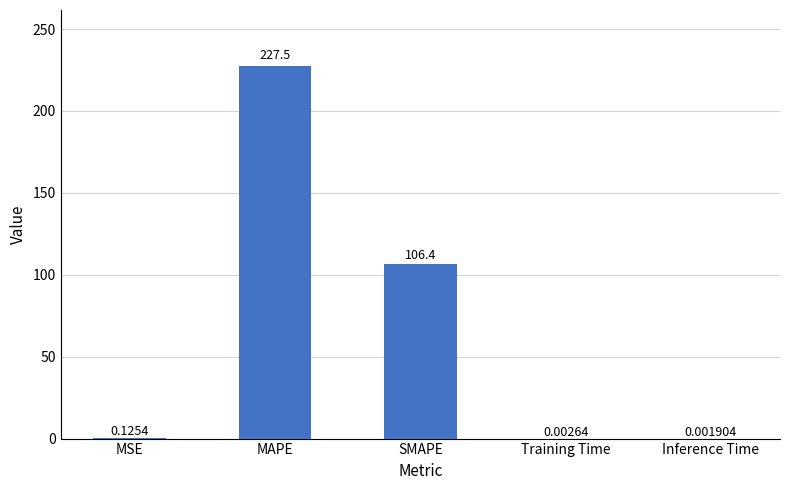

Which category has the highest value across all series?

MAPE